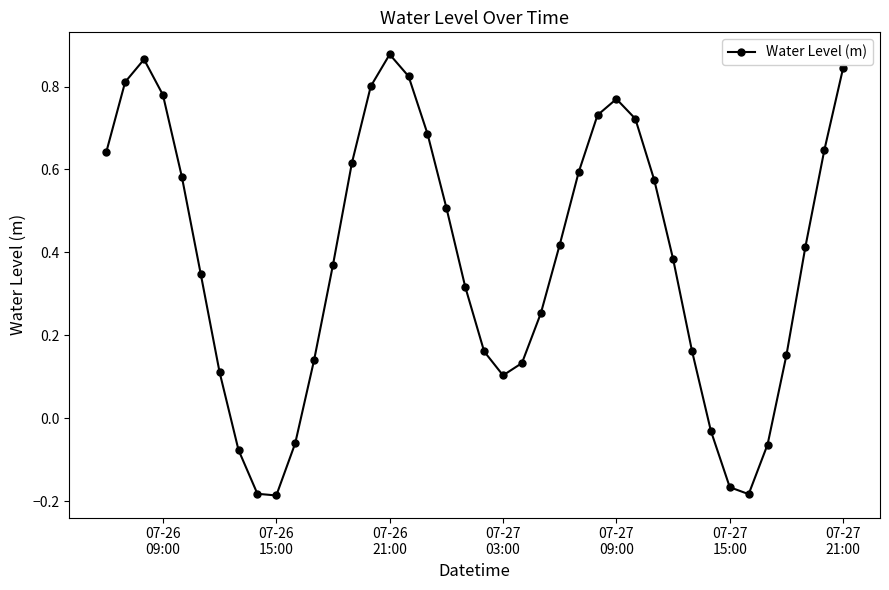

What is the difference between the second highest and second lowest values?

1.0